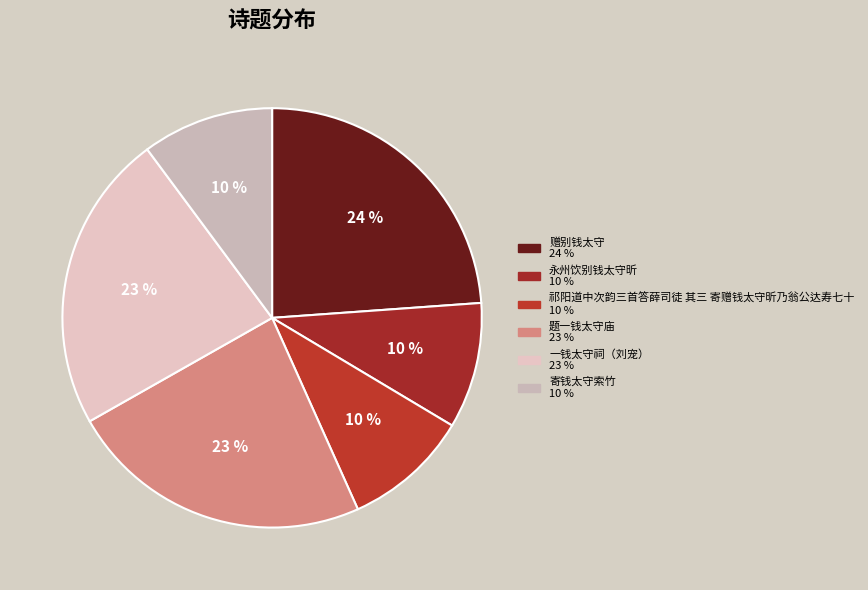

How many segments does this pie chart have?

6